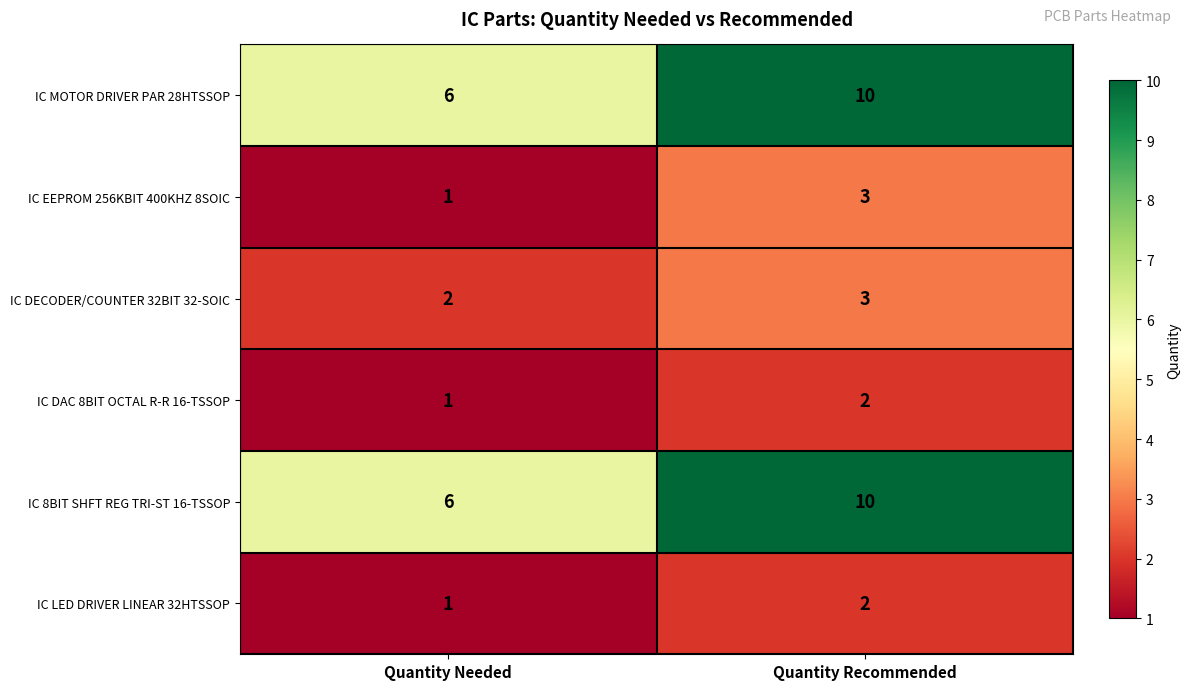

What is the average value of the IC 8BIT SHFT REG TRI-ST 16-TSSOP series?

8